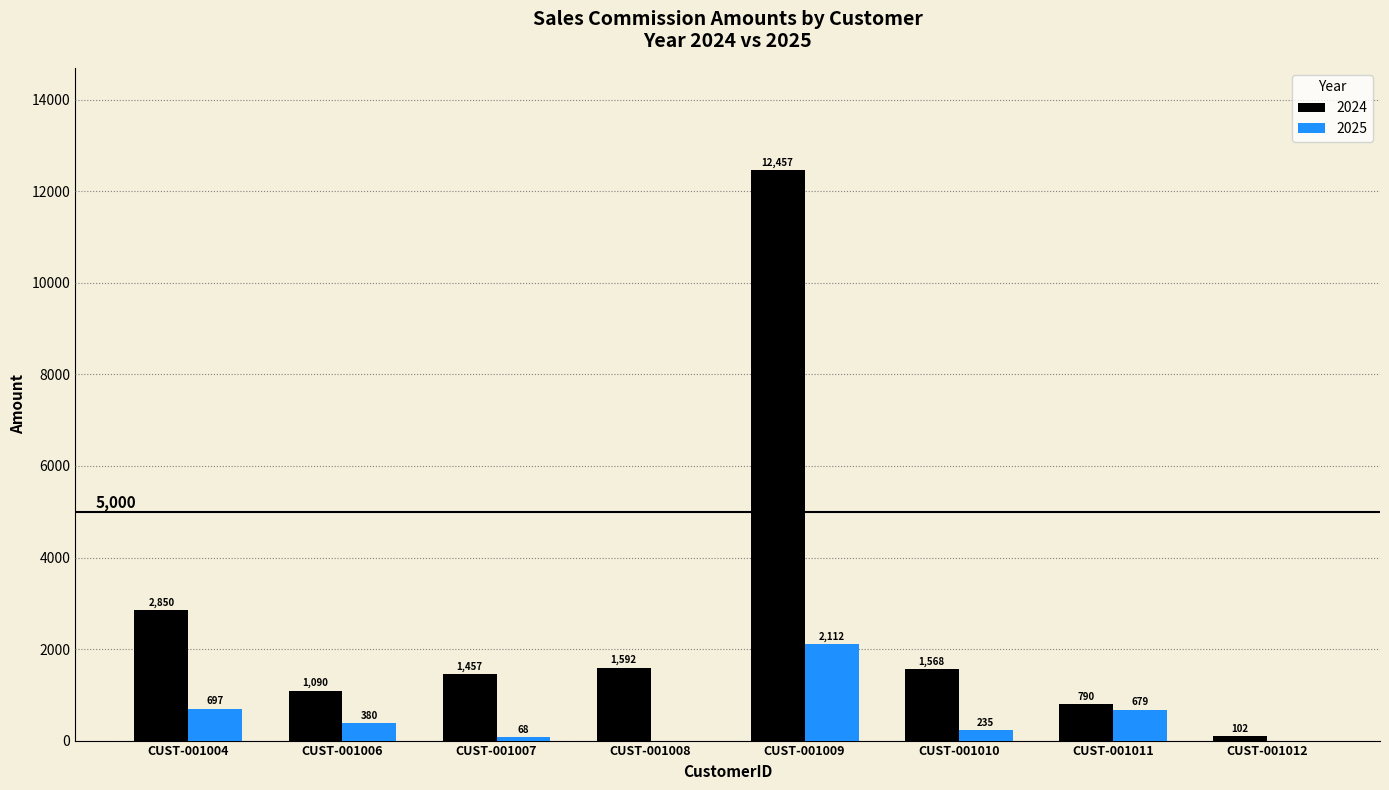

Which series has the largest total across all categories?

2024